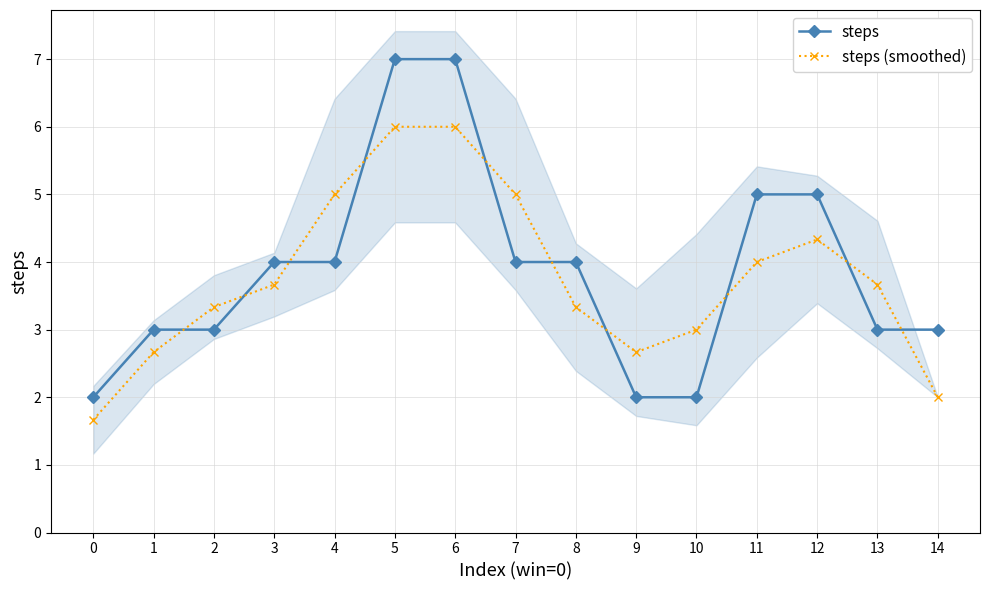

In steps (smoothed), how many points are higher than both neighbors (excluding endpoints)?

1